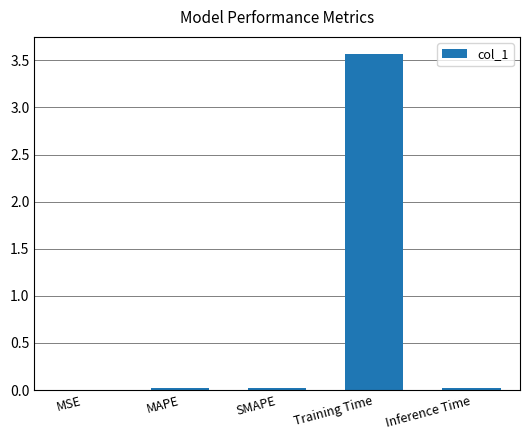

How many series are shown in this chart?

1